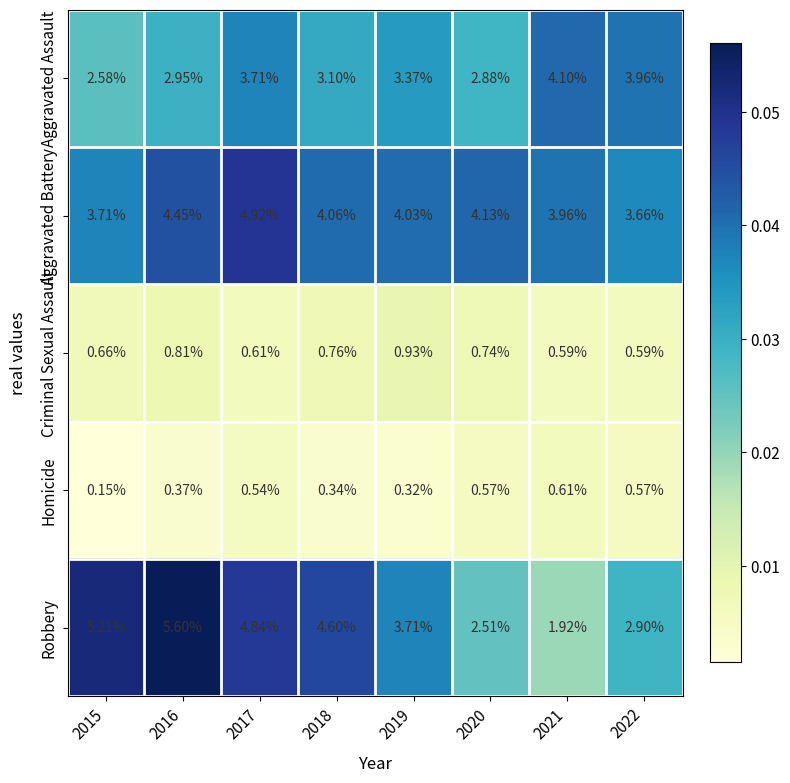

Which series has the largest total across all categories?

Aggravated Battery